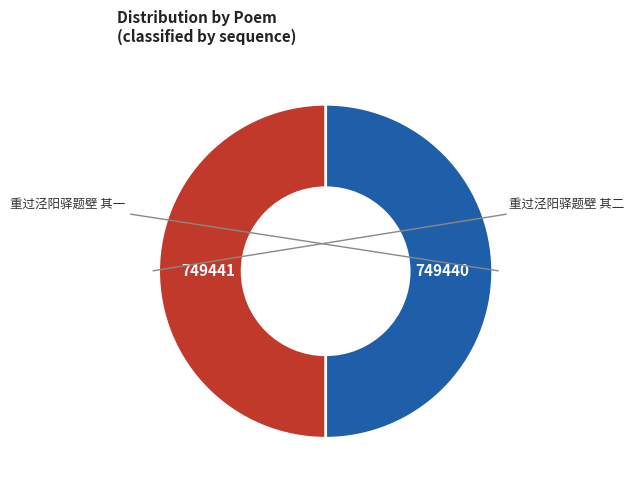

Count the number of slices in the pie.

2